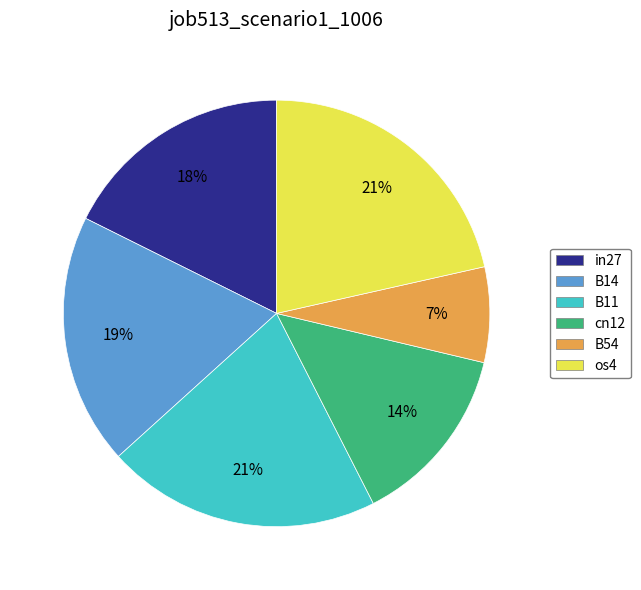

Count the number of slices in the pie.

6